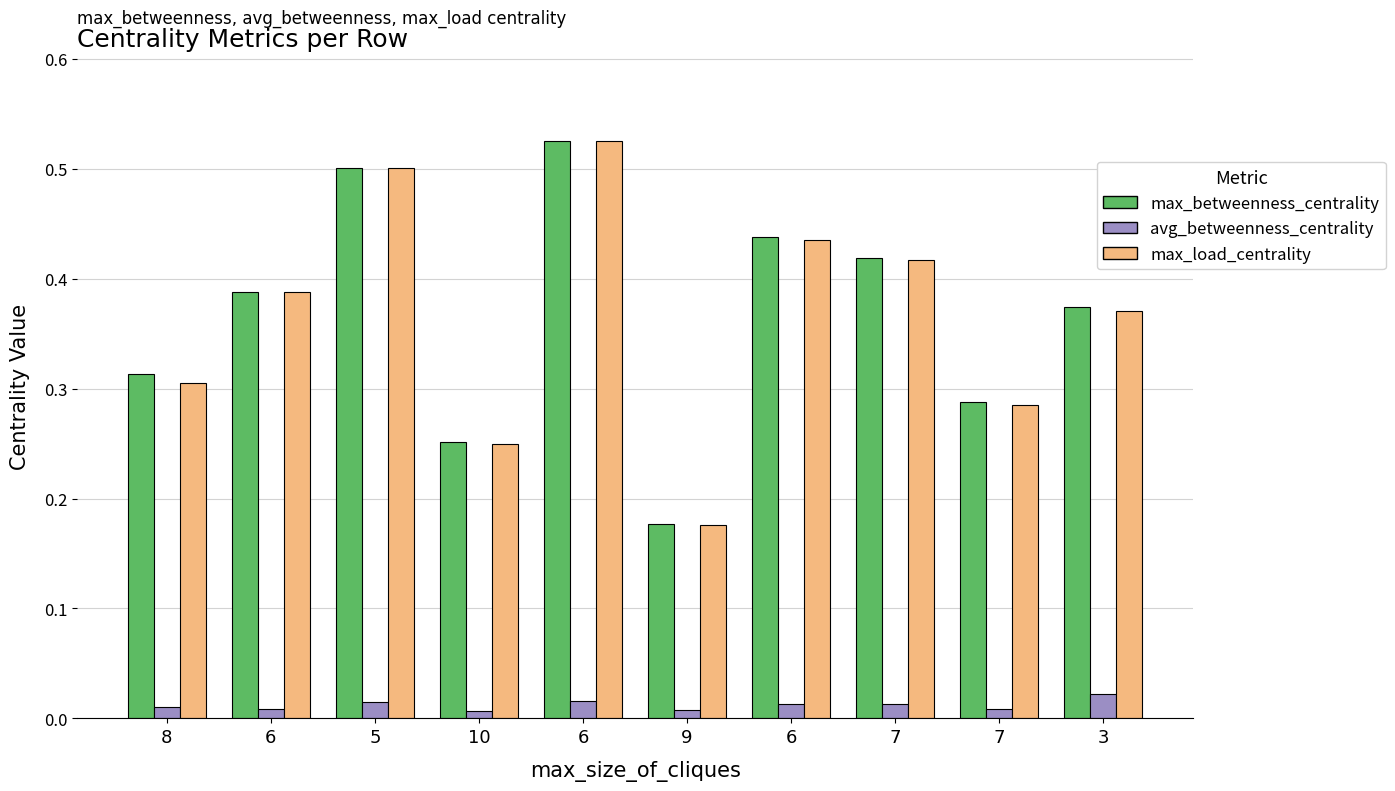

At 3, list the series in order from largest to smallest.

max_betweenness_centrality, max_load_centrality, avg_betweenness_centrality